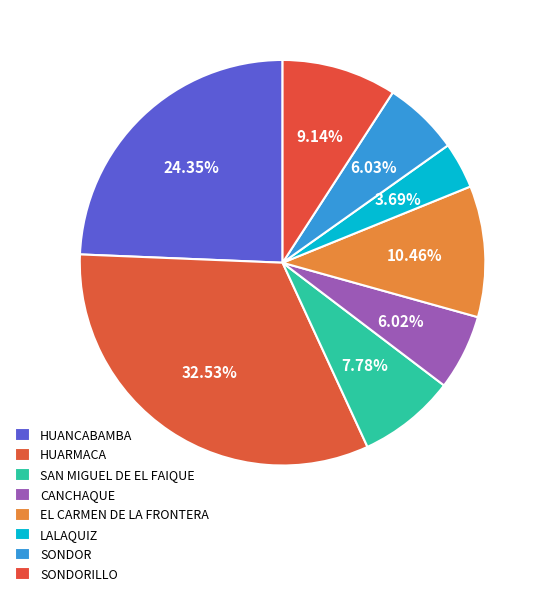

How many segments does this pie chart have?

8